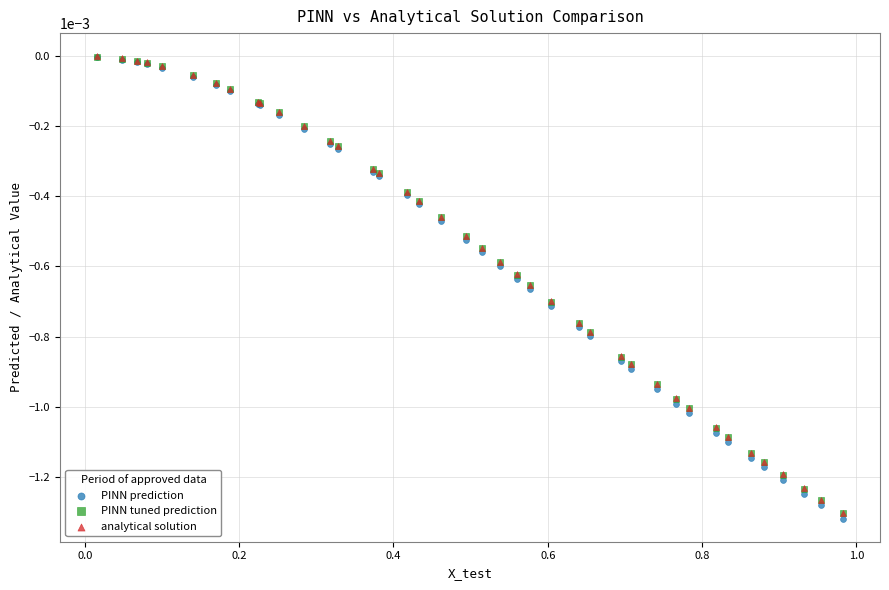

What are all the series names shown in the legend?

PINN prediction, PINN tuned prediction, analytical solution